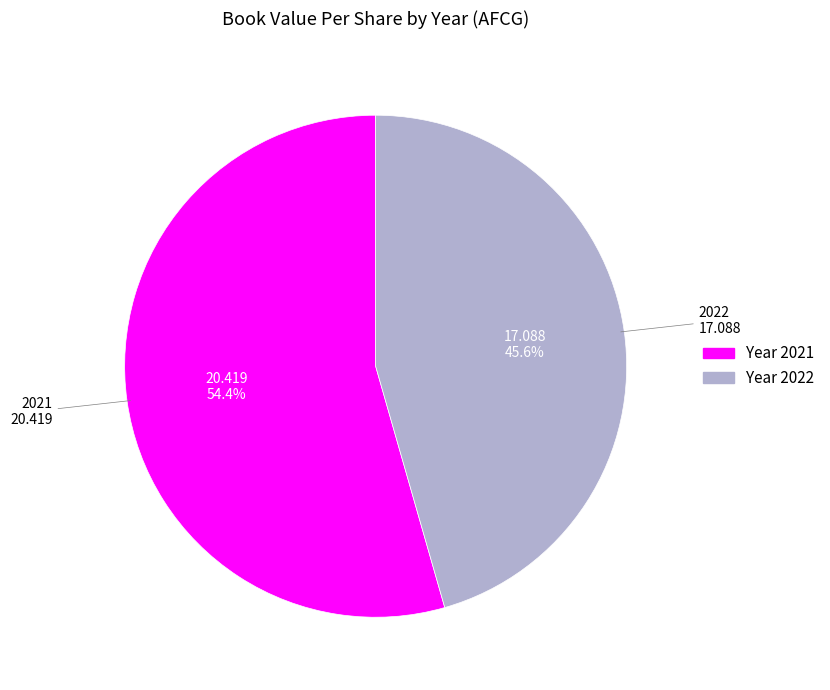

Is there any slice that represents more than half of the pie?

Yes